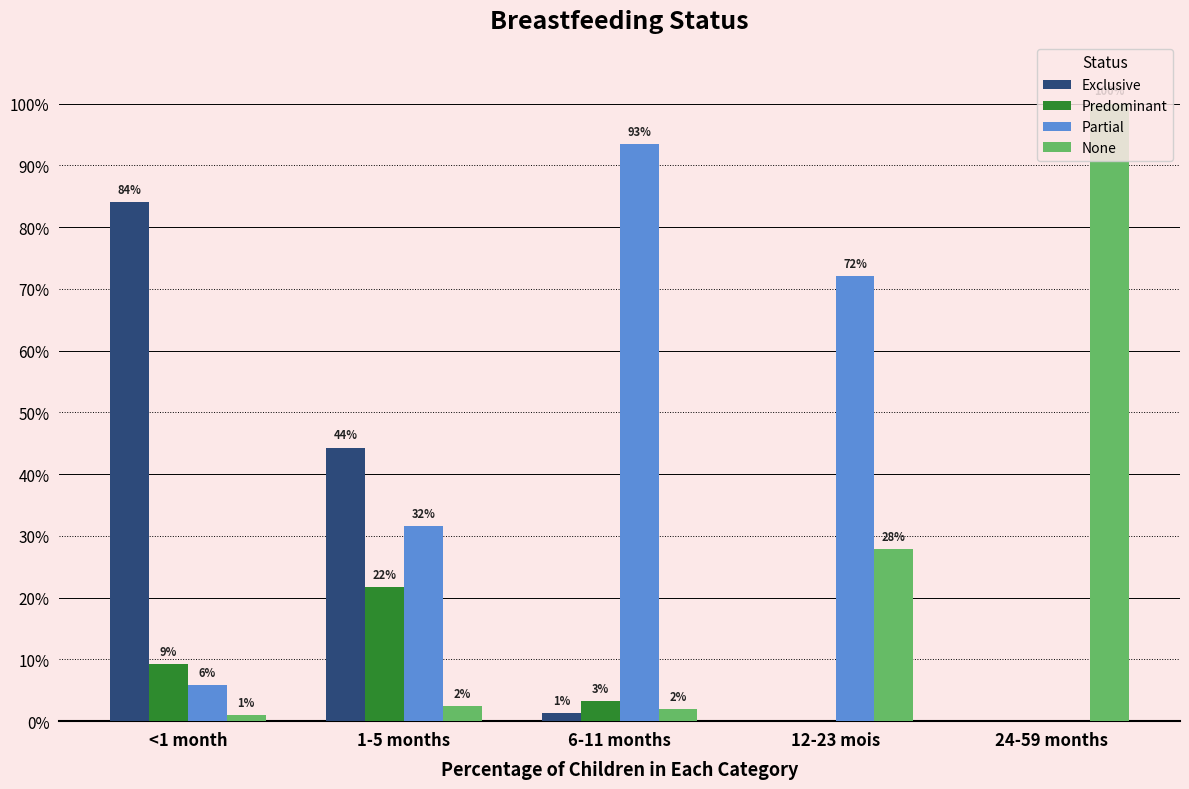

True or false: Partial has a value of 0.3 at 1-5 months.

True